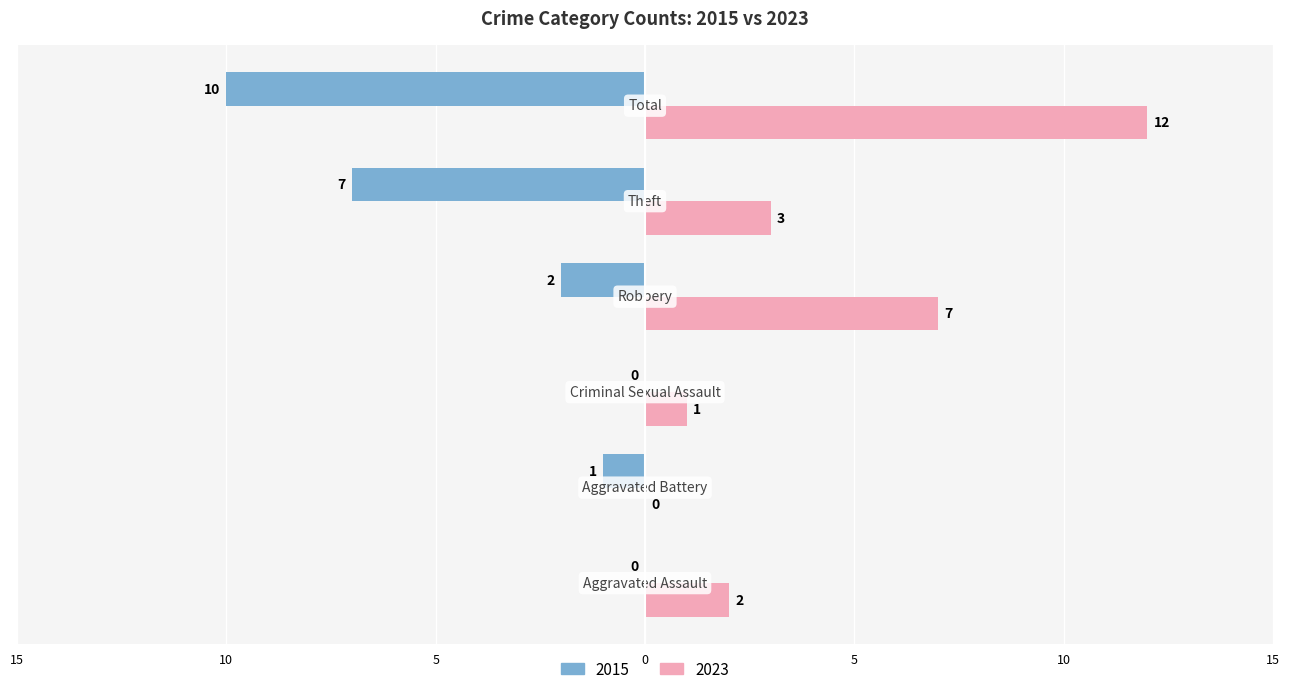

What is the sum of all 2023 values?

25